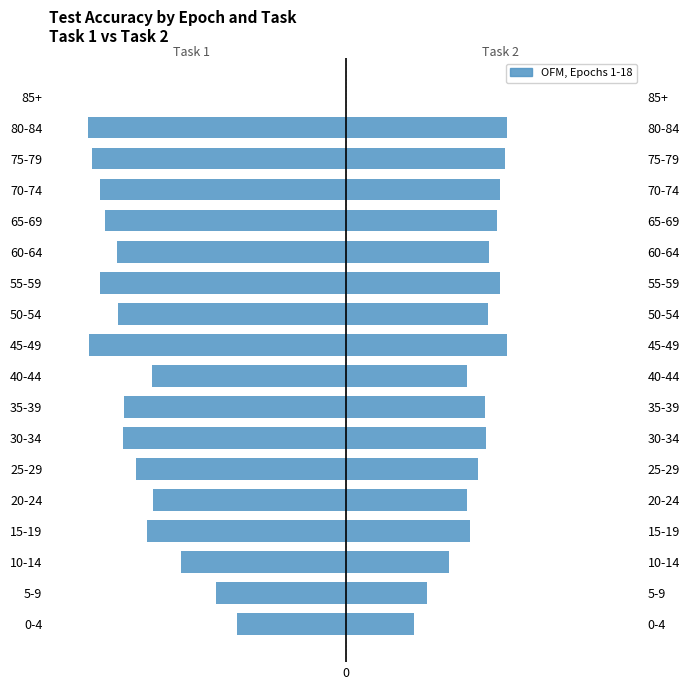

How many groups of bars are there?

18